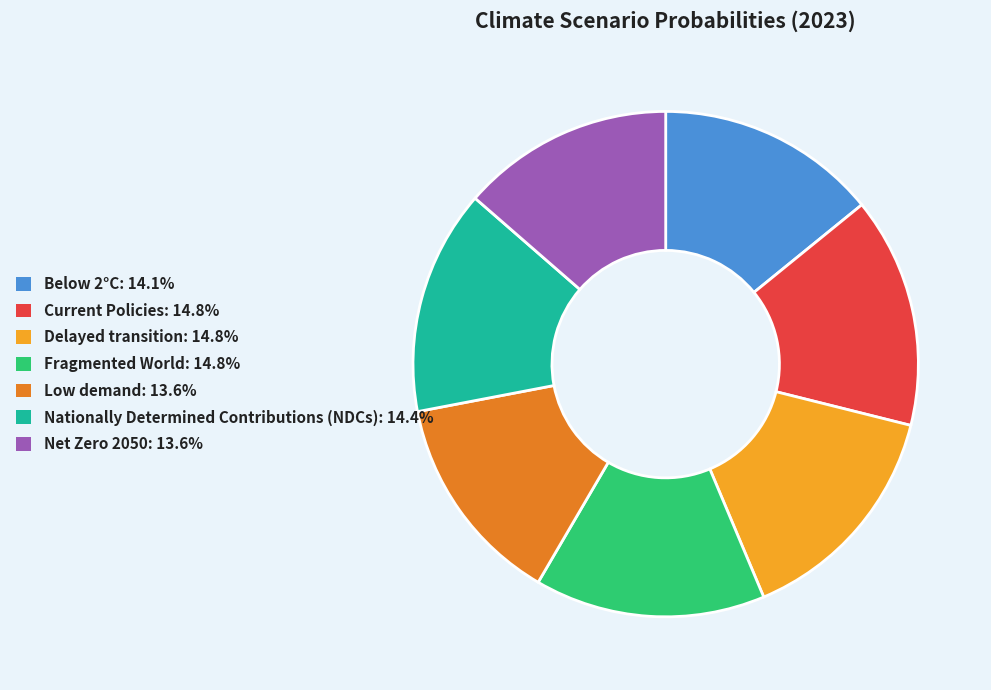

Does any single category account for the majority?

No